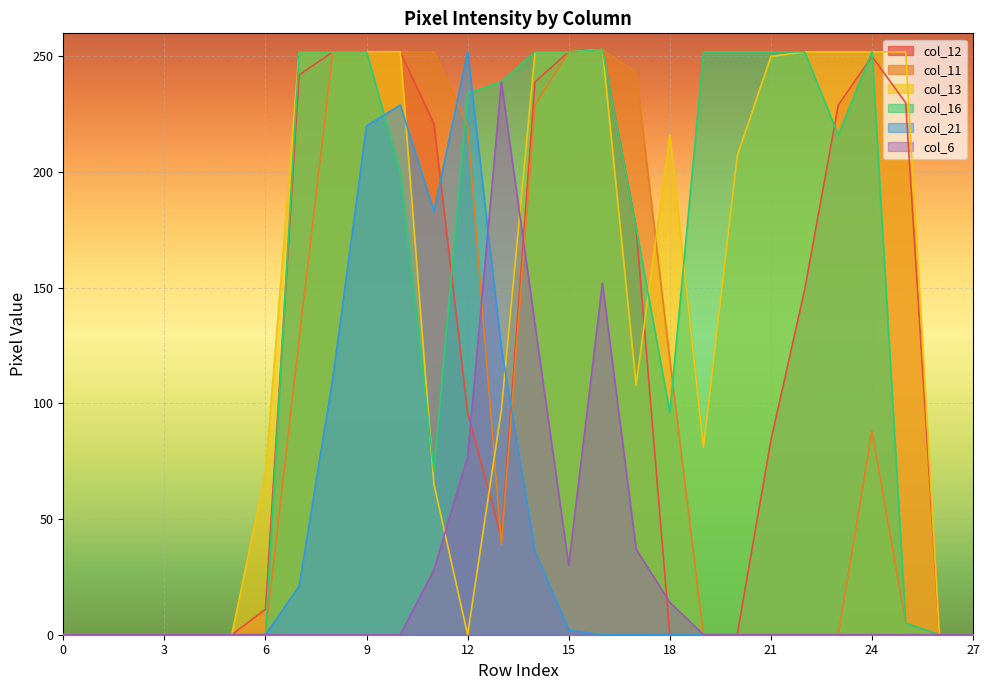

What is the sum of all col_16 values?

4010